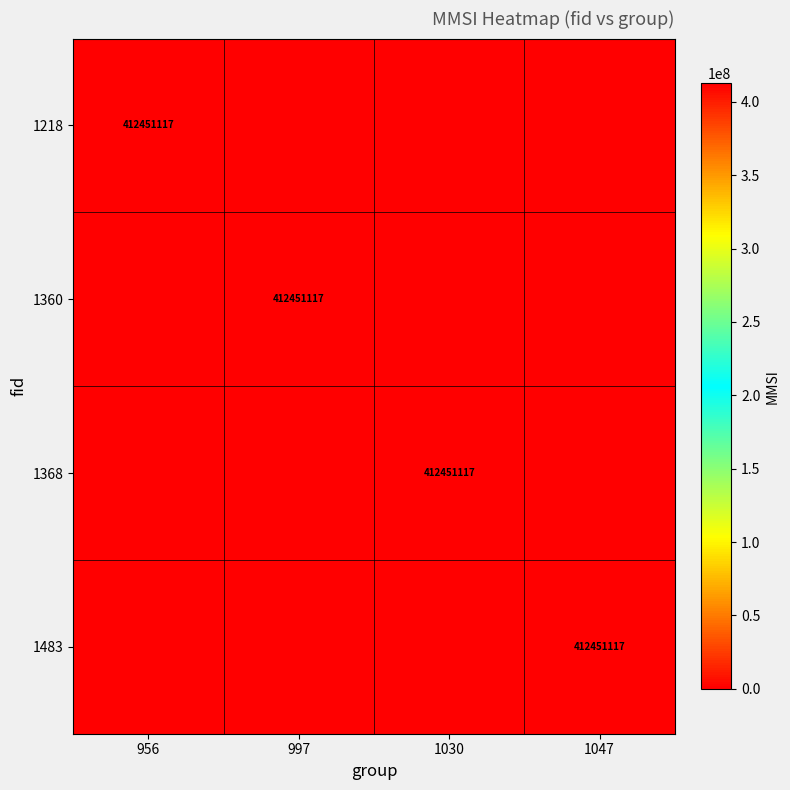

The value of 1483 at 1047 is 545677550. True or false?

False